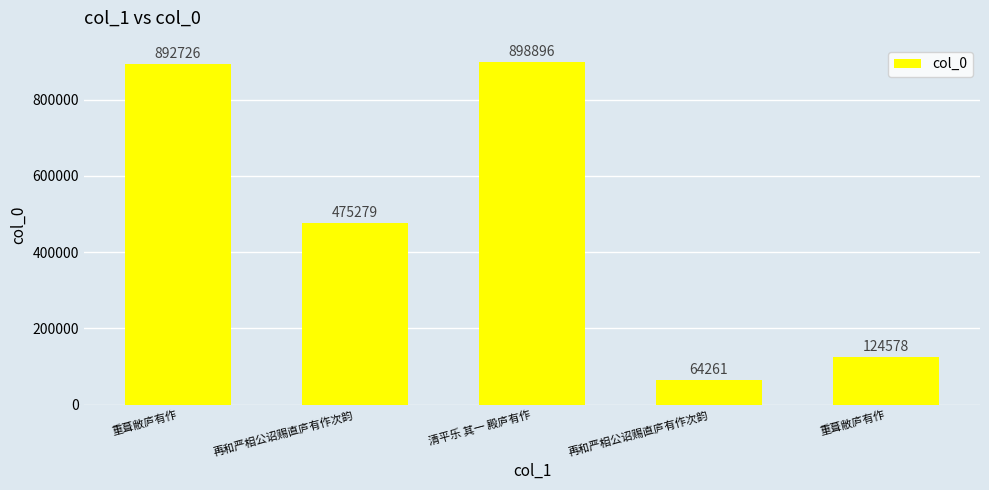

Rank the categories by value from lowest to highest.

再和严相公诏赐直庐有作次韵, 重葺敝庐有作, 再和严相公诏赐直庐有作次韵, 重葺敝庐有作, 清平乐 其一 殿庐有作